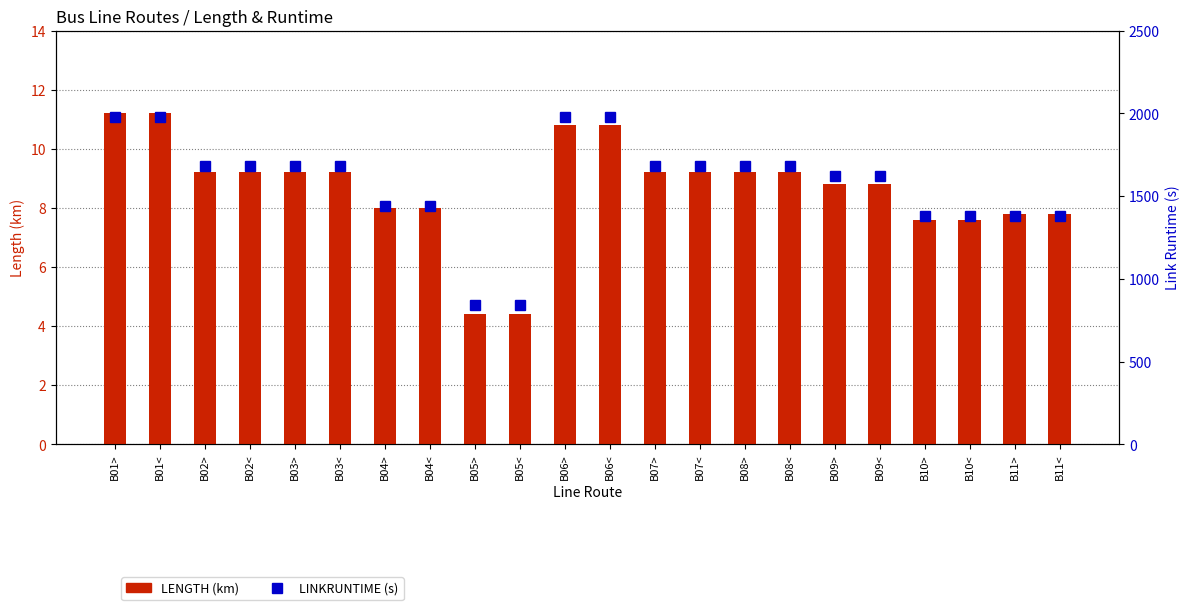

At which label does LENGTH (km) reach its peak?

B01>